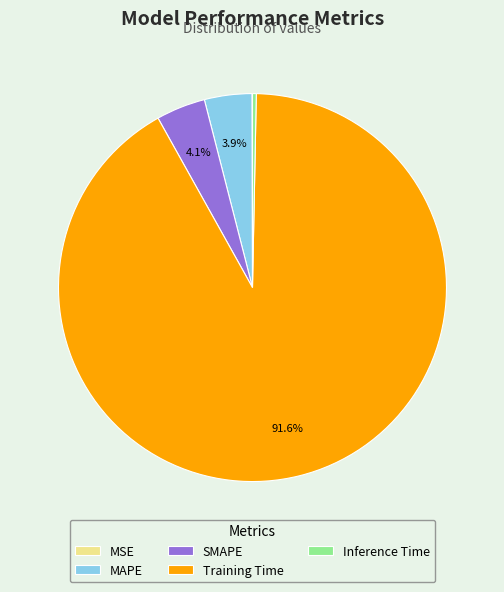

How much of the chart is everything except MAPE?

96.1%